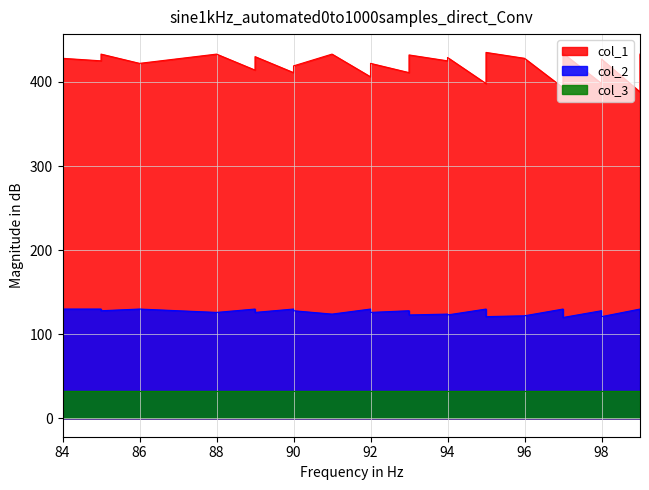

The col_2 series shows 126 at 89. True or false?

True